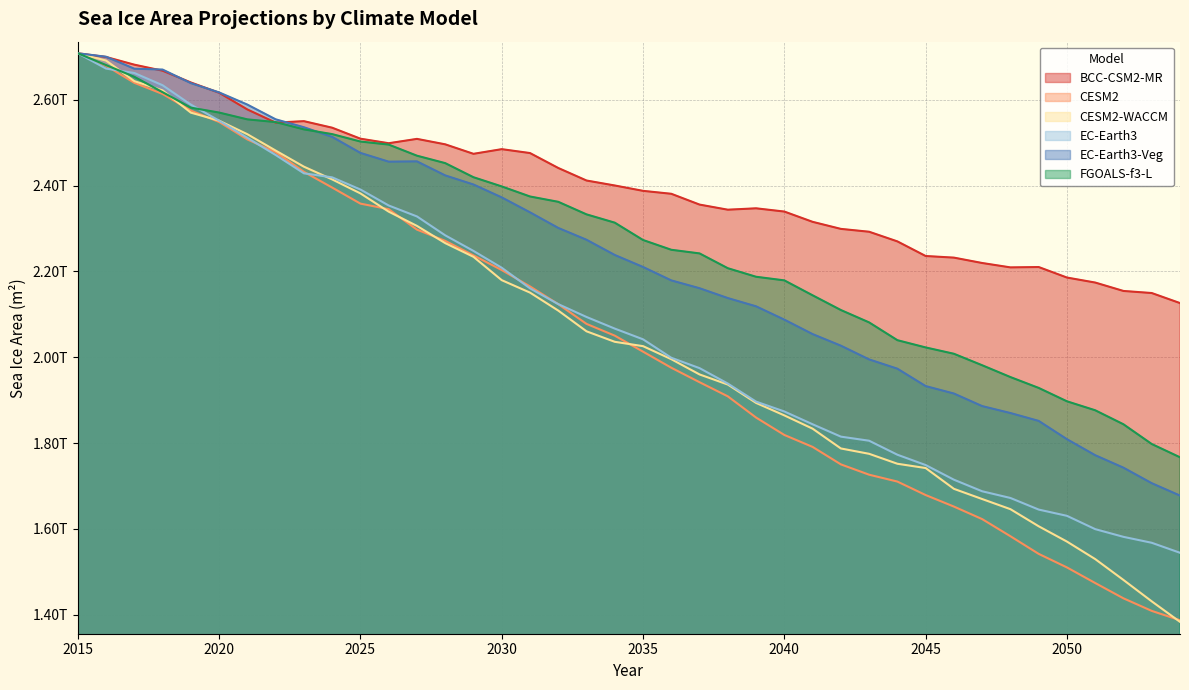

True or false: CESM2 has a value of 3.8 at 2030.

False